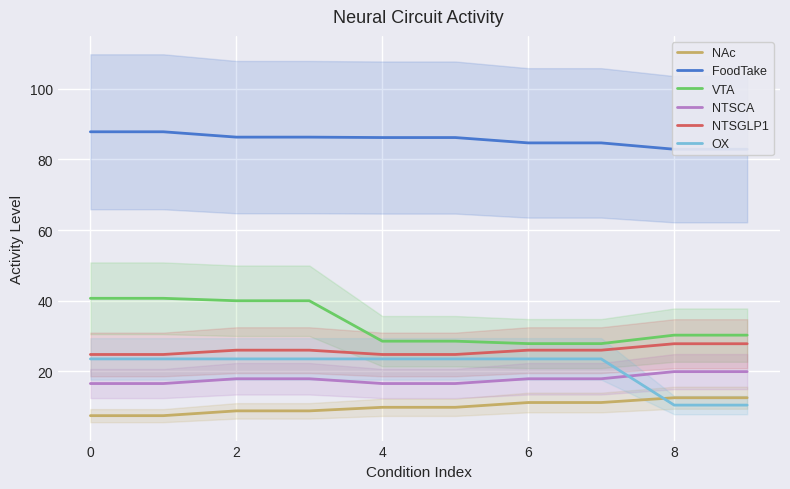

Reading left to right, list all the values displayed in this chart.

NAc: 7.4	7.4	8.8	8.8	9.8	9.8	11.1	11.1	12.5	12.5
FoodTake: 87.8	87.8	86.3	86.3	86.2	86.2	84.7	84.7	82.9	82.9
VTA: 40.7	40.7	40.0	40.0	28.5	28.5	27.8	27.8	30.2	30.2
NTSCA: 16.5	16.5	17.9	17.9	16.5	16.5	17.9	17.9	19.9	19.9
NTSGLP1: 24.7	24.7	26.0	26.0	24.7	24.7	26.0	26.0	27.8	27.8
OX: 23.5	23.5	23.5	23.5	23.5	23.5	23.5	23.5	10.4	10.4